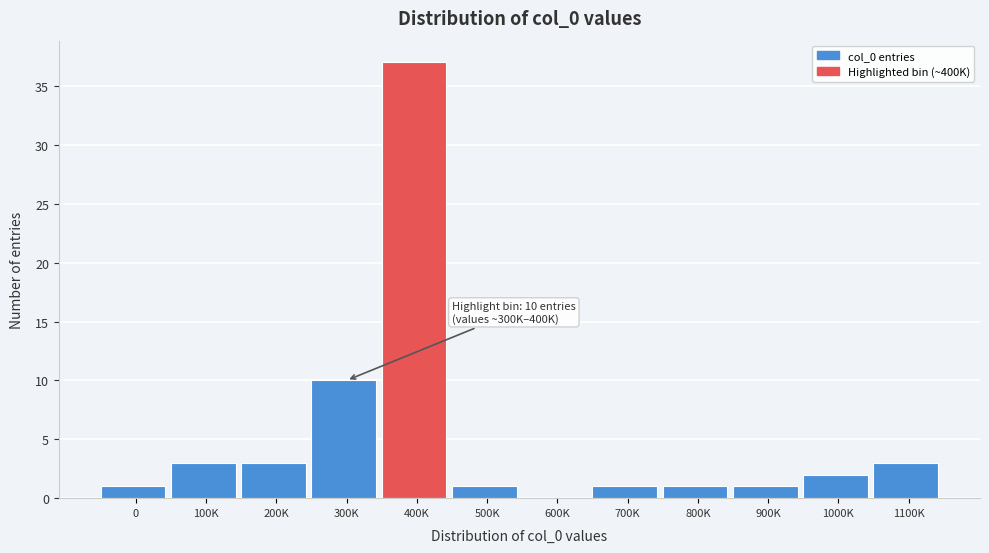

Reading left to right, list all the values displayed in this chart.

0=1	100K=3	200K=3	300K=10	400K=37	500K=1	600K=0	700K=1	800K=1	900K=1	1000K=2	1100K=3